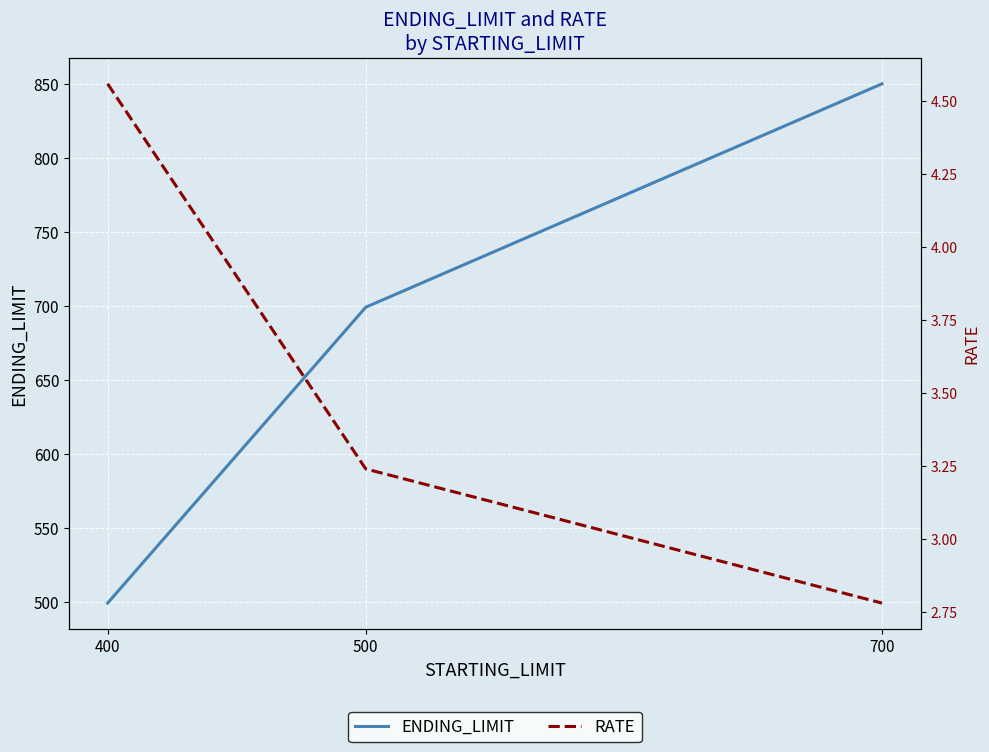

What is the greatest value displayed?

850.0